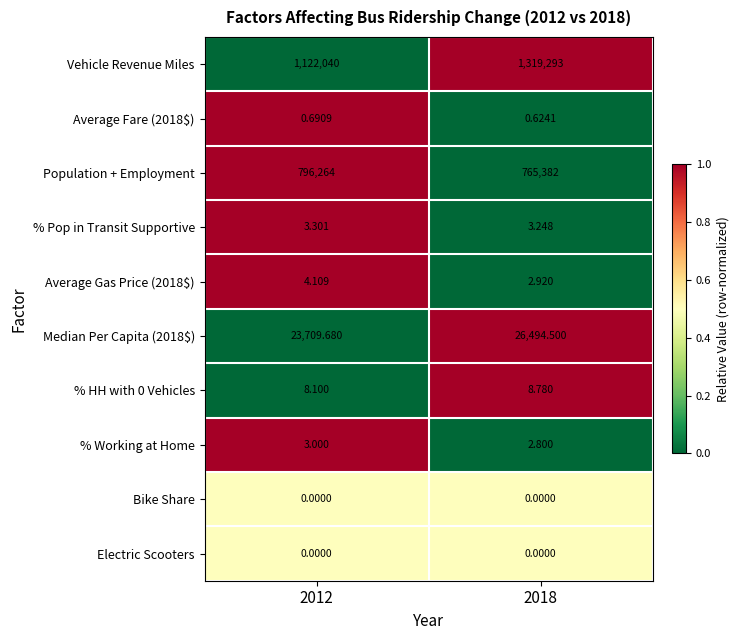

Which series changed the most between 2012 and 2018?

Vehicle Revenue Miles